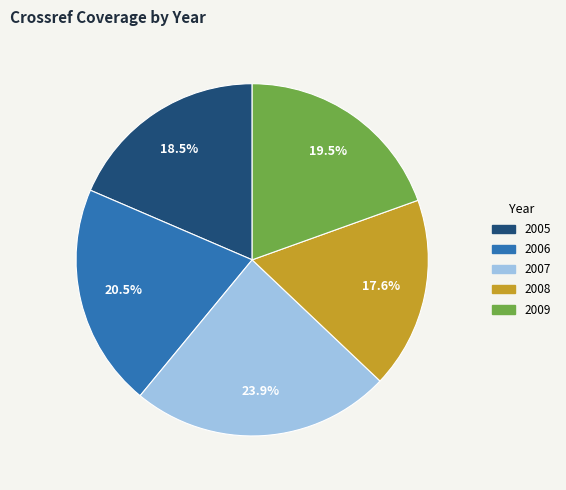

What is the ratio of the value at 2007 to the value at 2009?

1.2